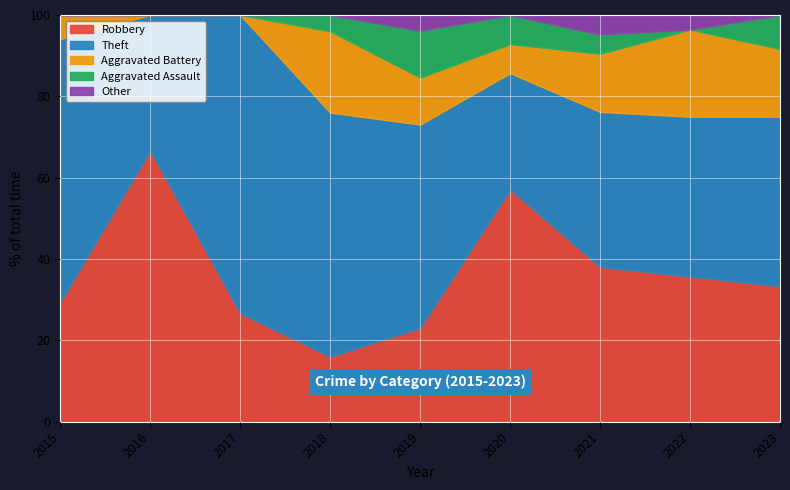

What is the total value across all series at 2018?

100.0